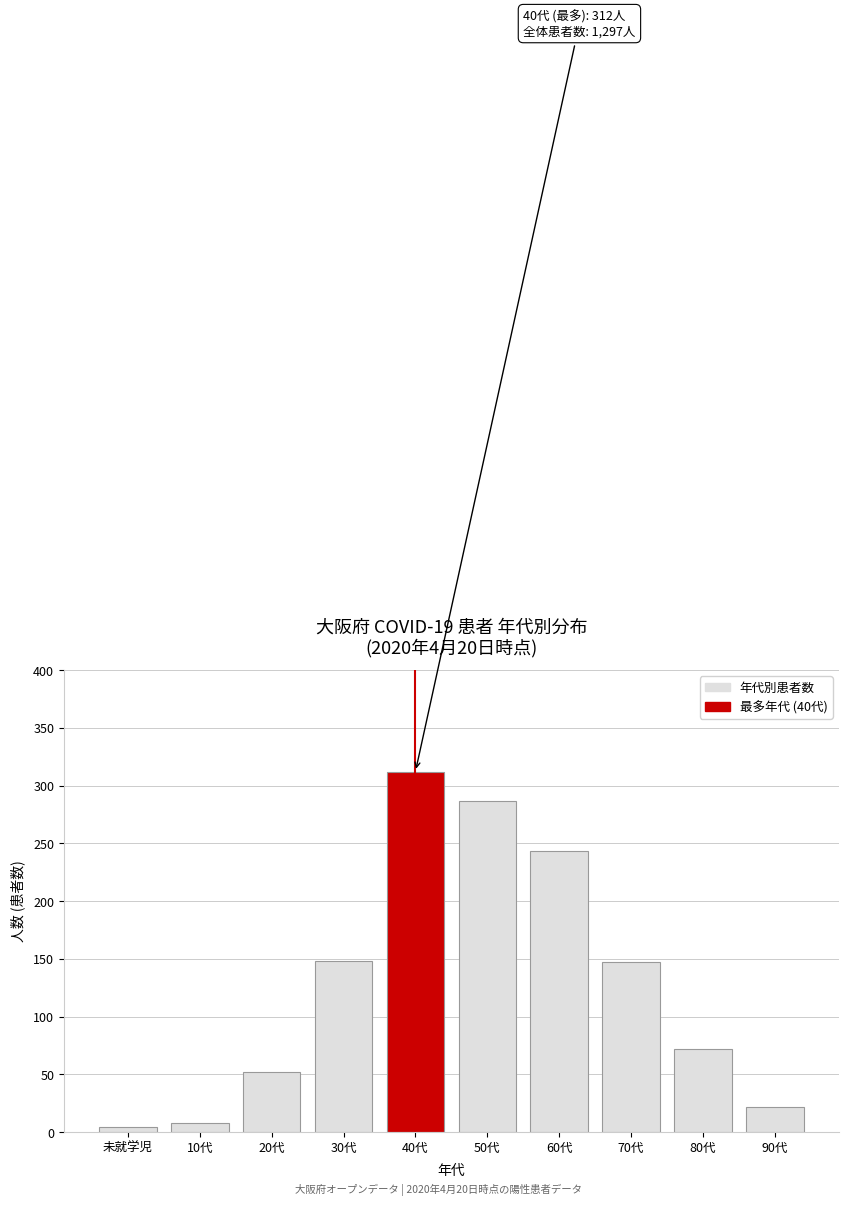

What is the label of the 1st bar from the left?

未就学児